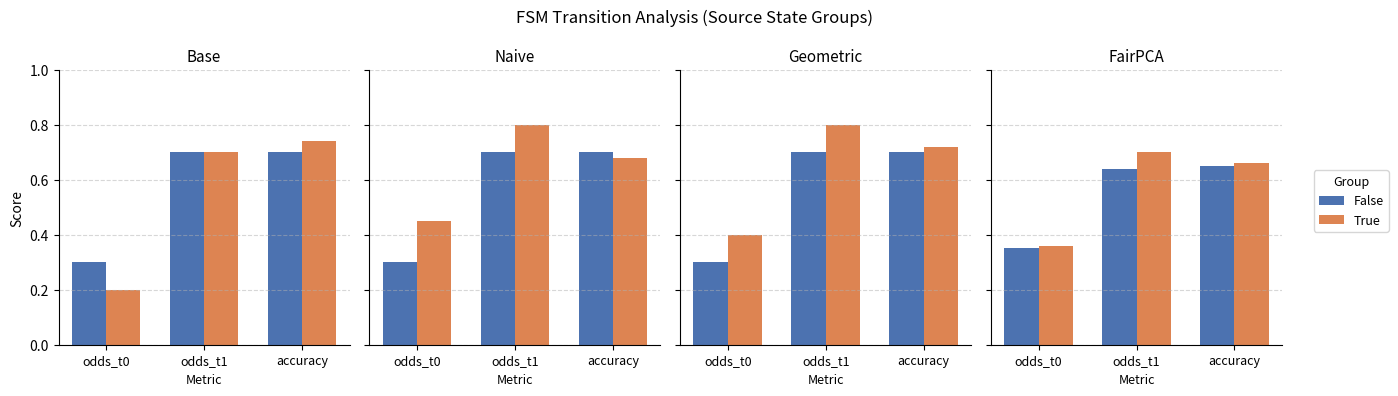

At which label does True reach its peak?

odds_t1